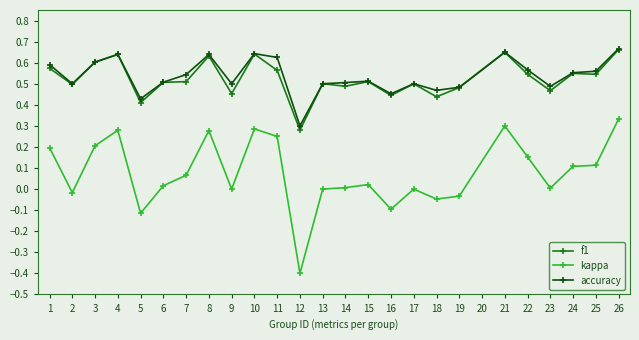

Which series has the largest range (max minus min)?

kappa